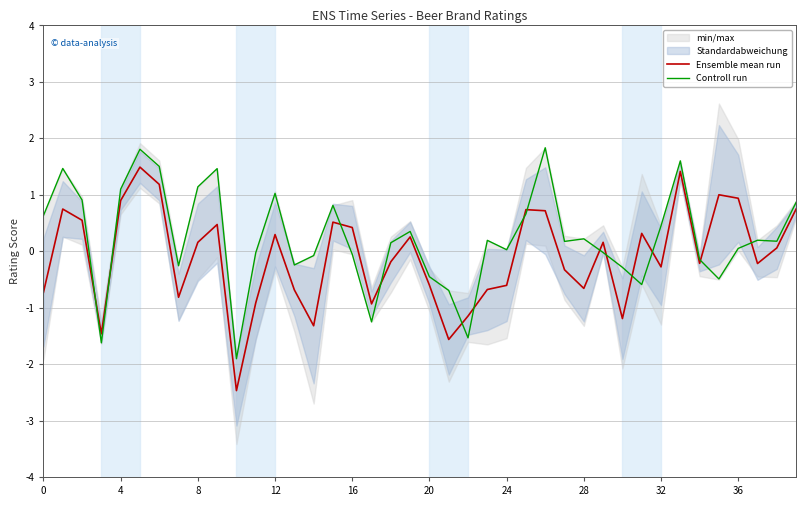

True or false: Controll run and Ensemble mean run cross at least once.

True